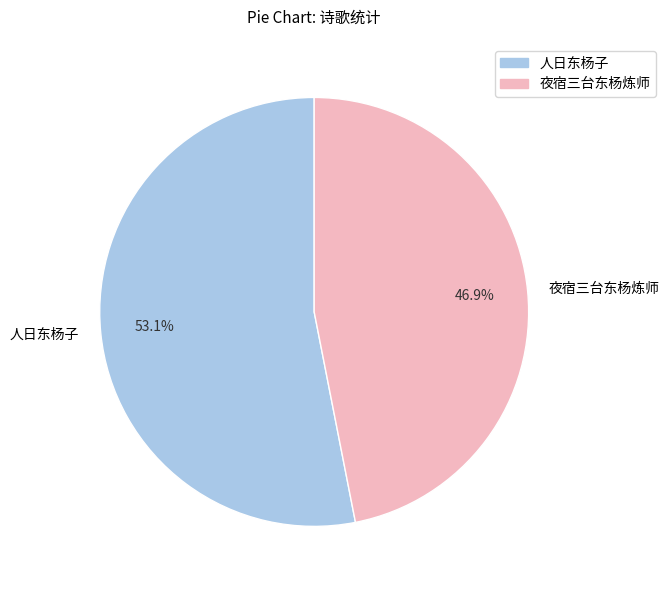

What percentage is the 夜宿三台东杨炼师 slice, to the nearest percent?

47%